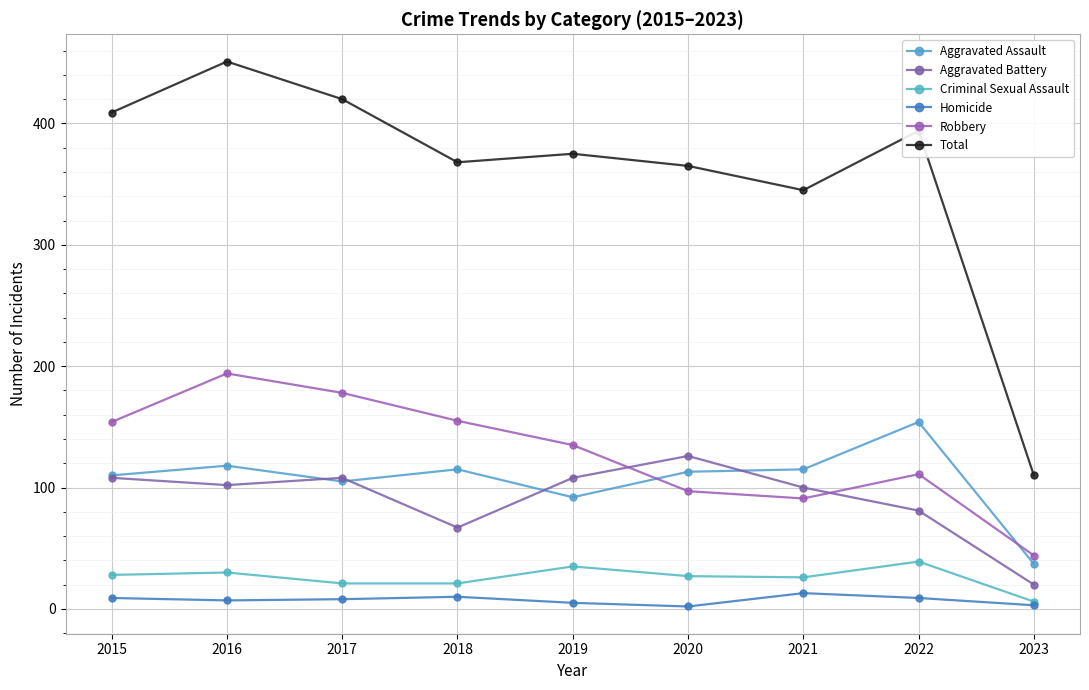

What is the difference between the Robbery values at 2023 and 2020?

53